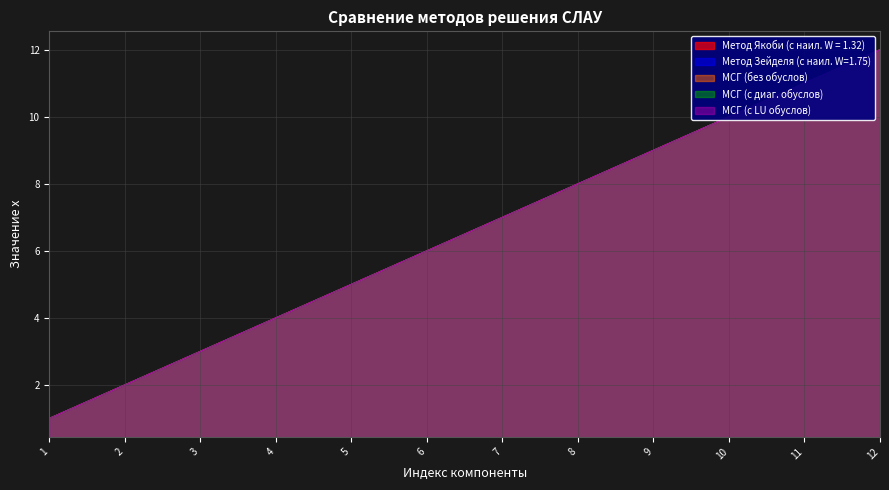

True or false: МСГ (с LU обуслов) and Метод Якоби (с наил. W = 1.32) cross at least once.

False